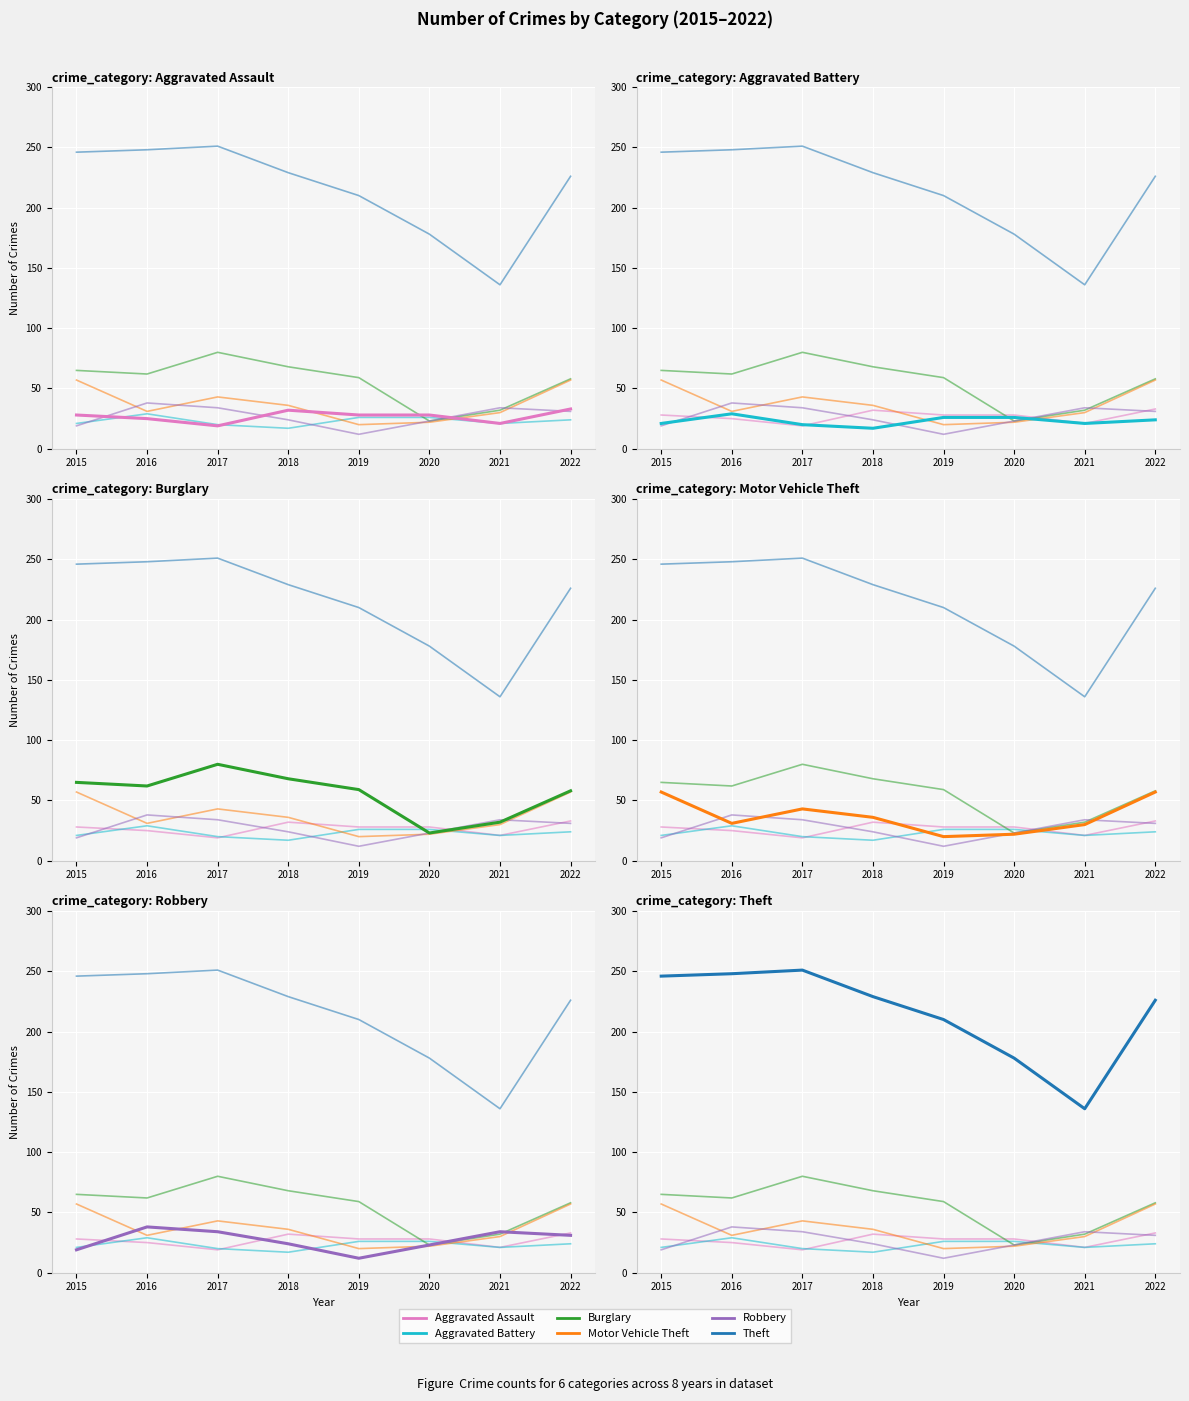

After their last crossing, which series has the higher values: Motor Vehicle Theft or Aggravated Assault?

Motor Vehicle Theft